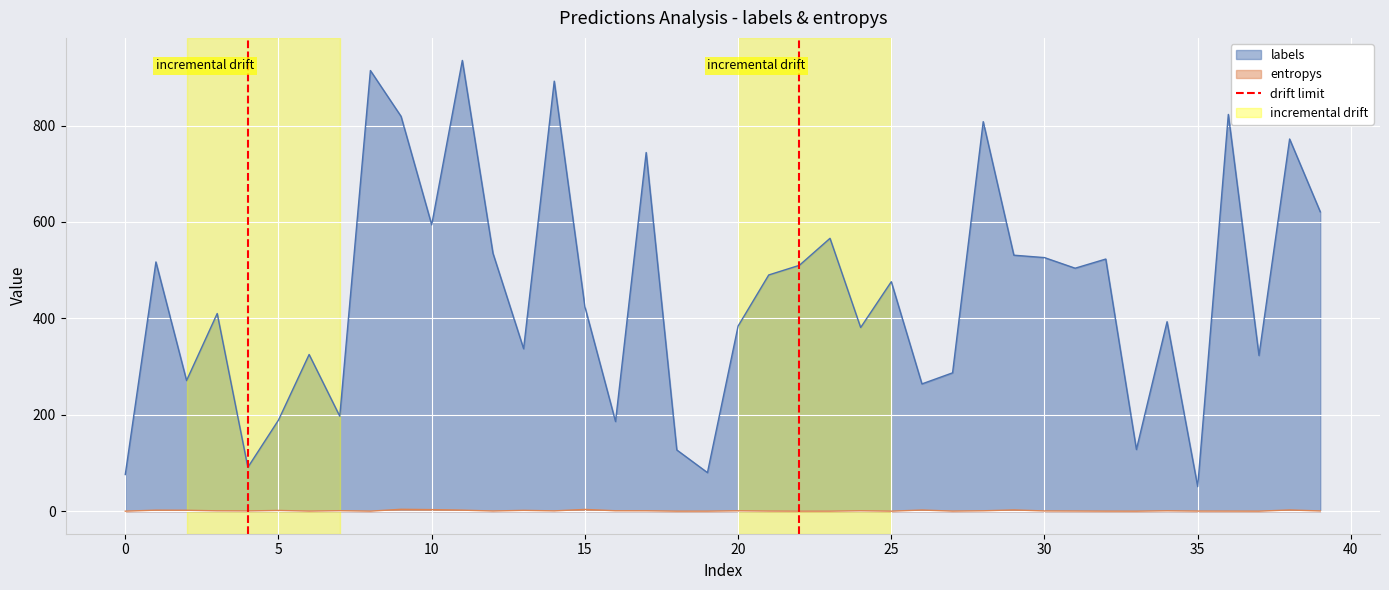

How many values are between 0 and 1?

2